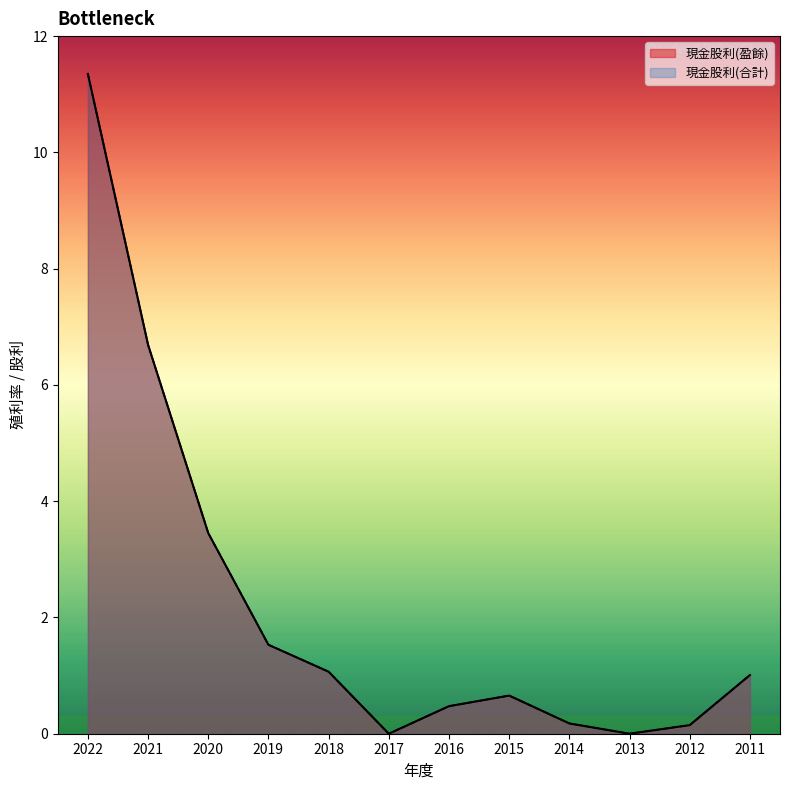

Reading left to right, transcribe all the data shown in this chart.

現金股利(盈餘): 2022=11.3	2021=6.7	2020=3.5	2019=1.5	2018=1.1	2017=0.0	2016=0.5	2015=0.7	2014=0.2	2013=0.0	2012=0.1	2011=1.0
現金股利(合計): 2022=11.3	2021=6.7	2020=3.5	2019=1.5	2018=1.1	2017=0.0	2016=0.5	2015=0.7	2014=0.2	2013=0.0	2012=0.1	2011=1.0